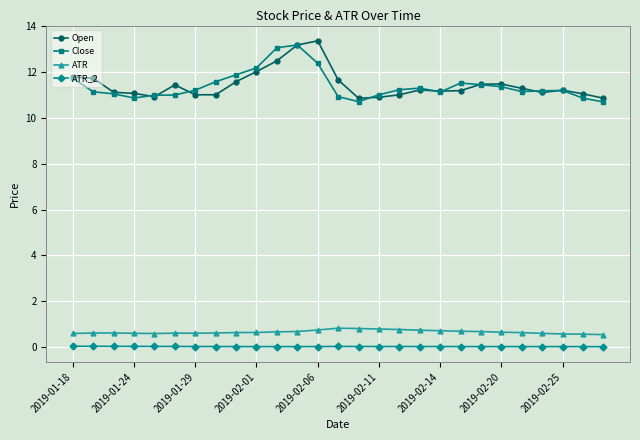

True or false: ATR and Close intersect in this chart.

False